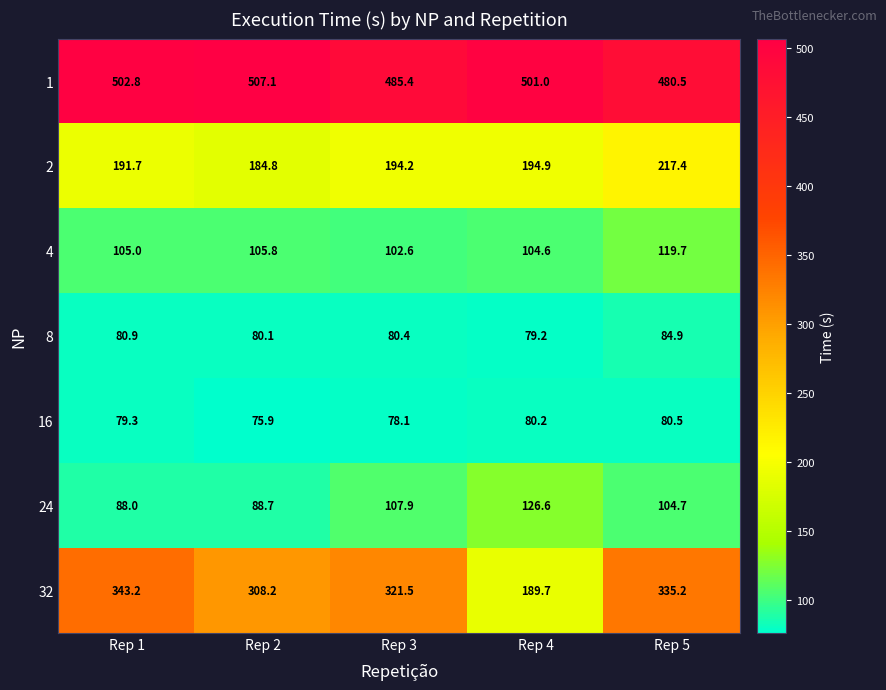

List the series in order of their peak value, highest first.

1, 32, 2, 24, 4, 8, 16